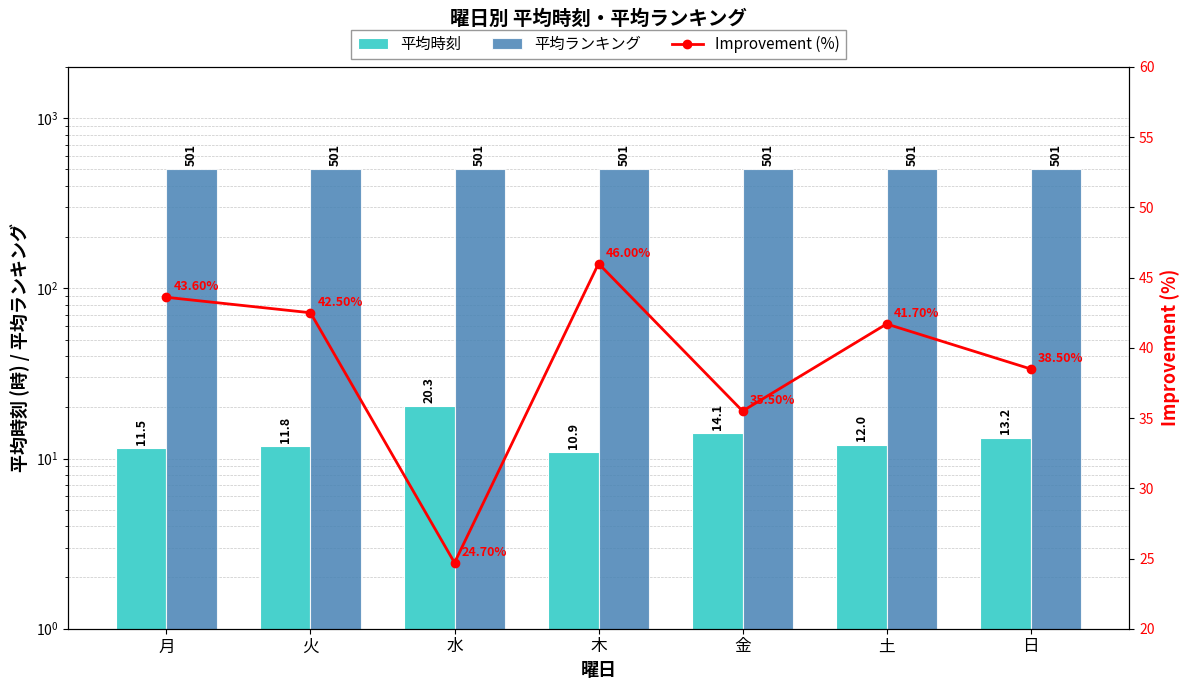

Between 月 and 日, which series saw the biggest shift?

Improvement (%)